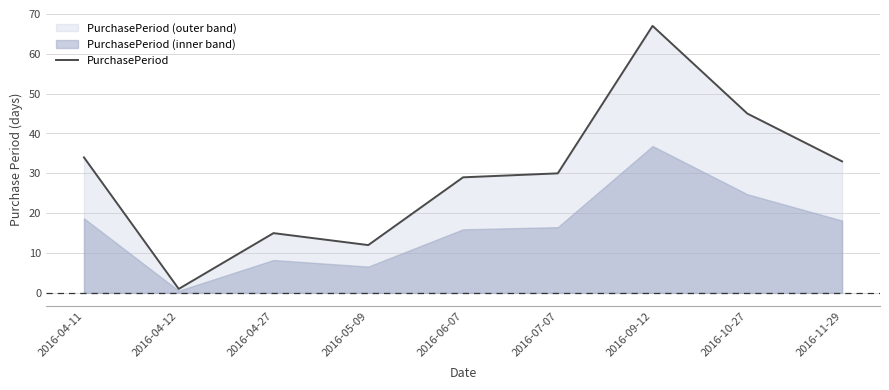

True or false: there are more than 0 points higher than both neighbors.

True